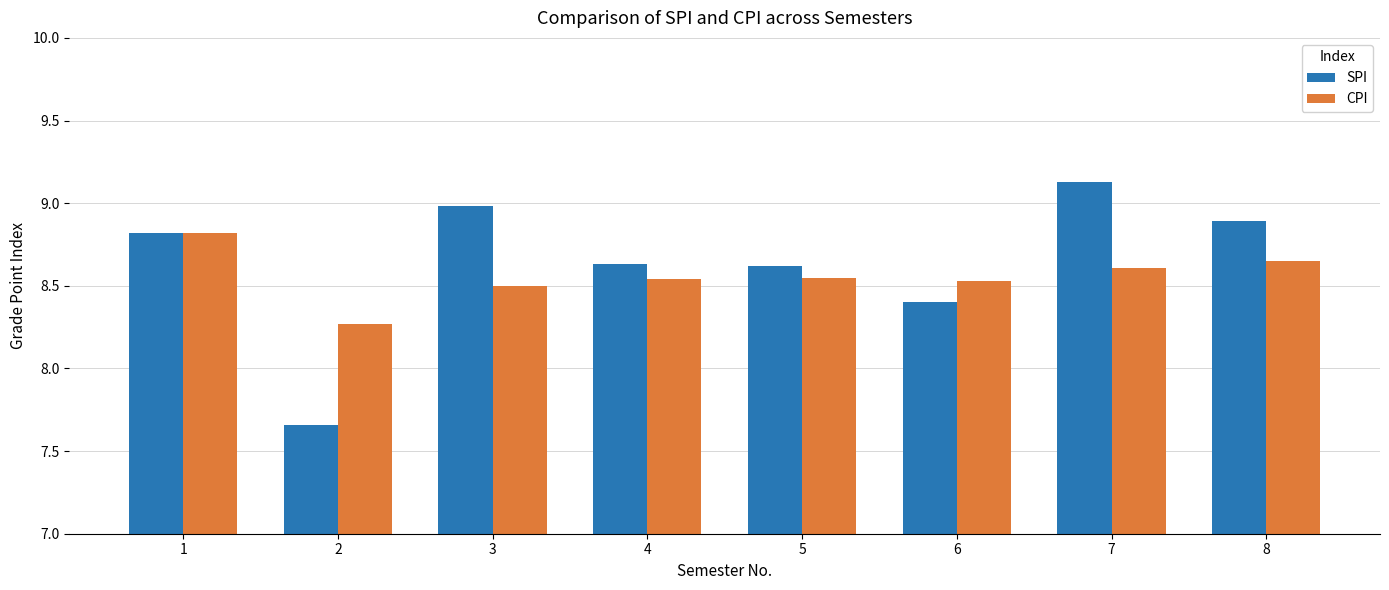

Which series has the largest range (max minus min)?

SPI